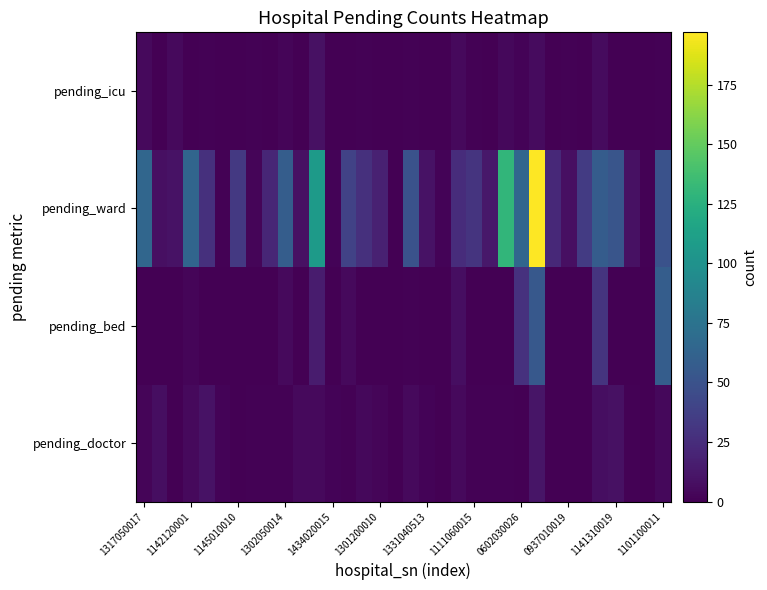

At which category is the sum across all series the highest?

25